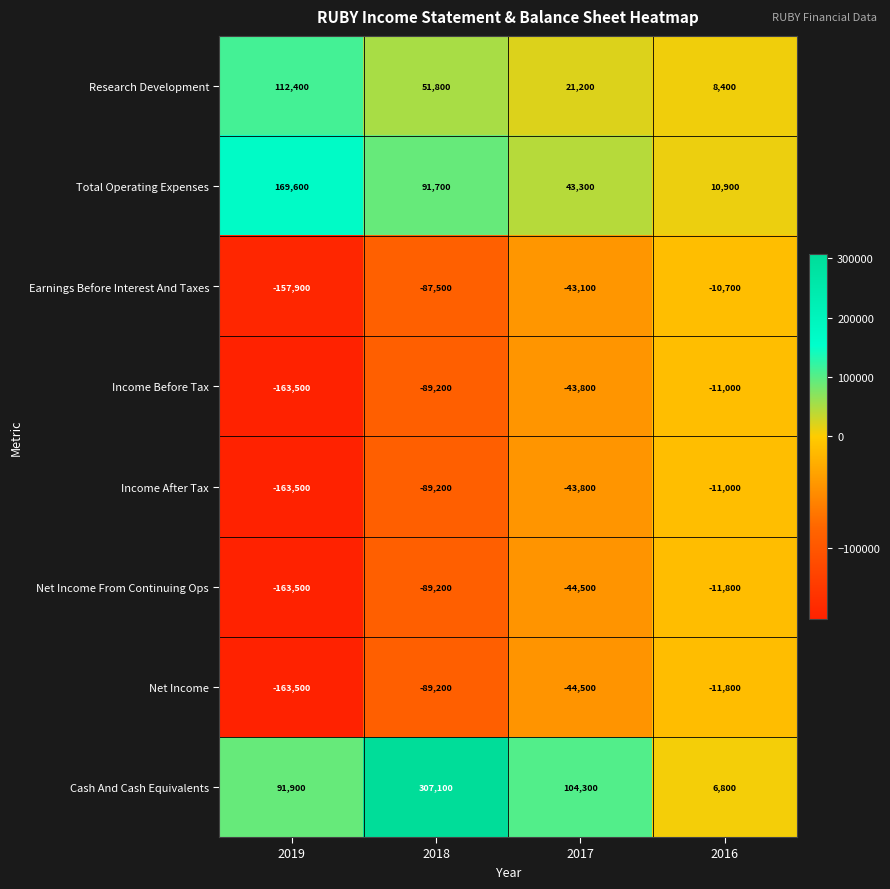

Which series changed the most between 2019 and 2016?

Total Operating Expenses